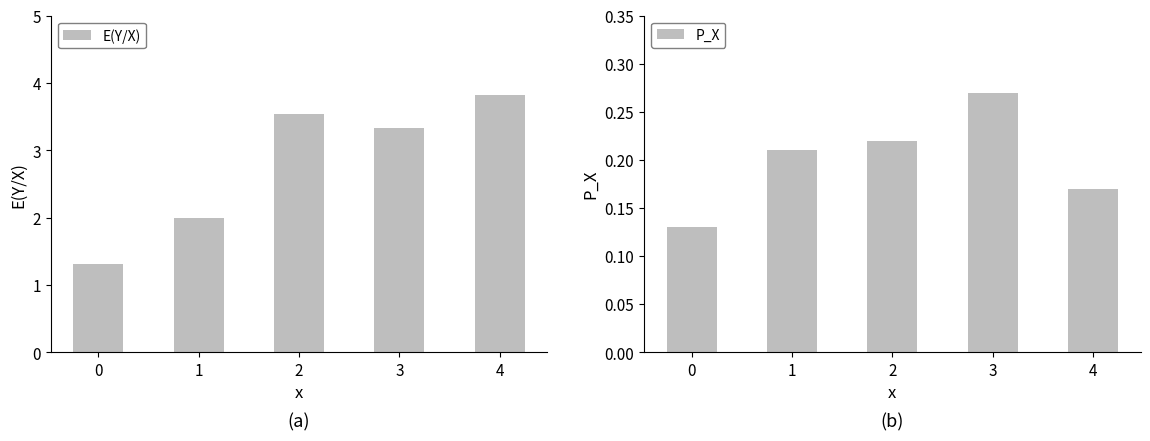

What is the difference between the highest and lowest values at 2?

3.3